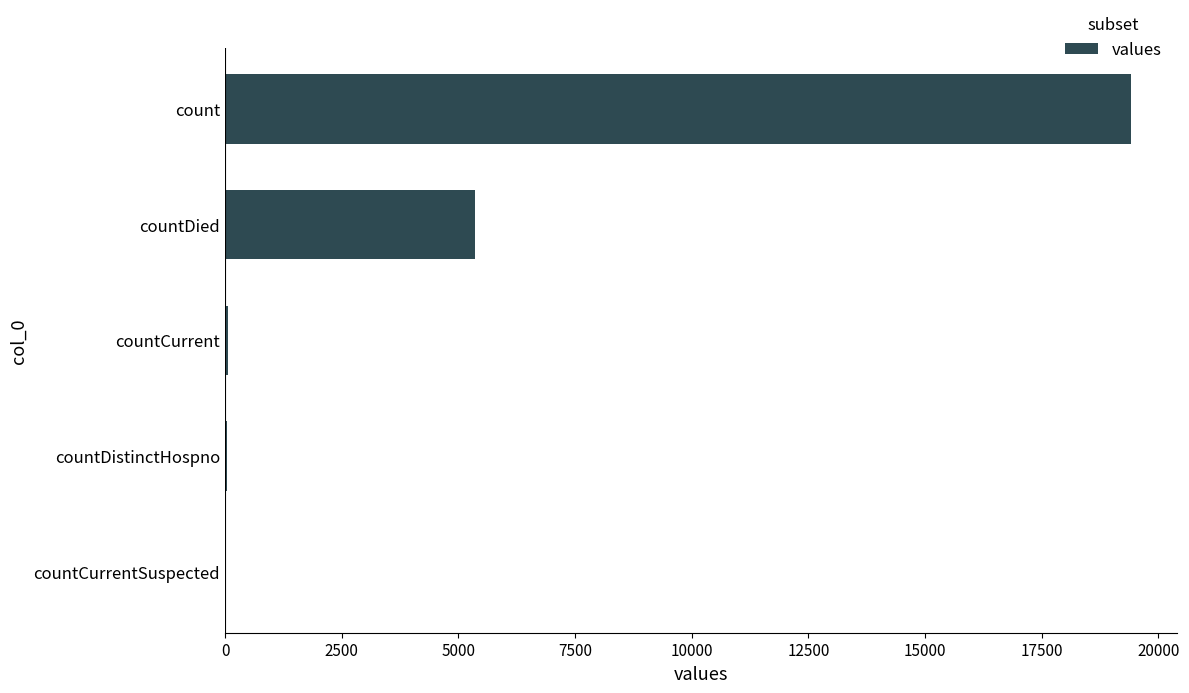

At which label is the value closest to 9710?

countDied